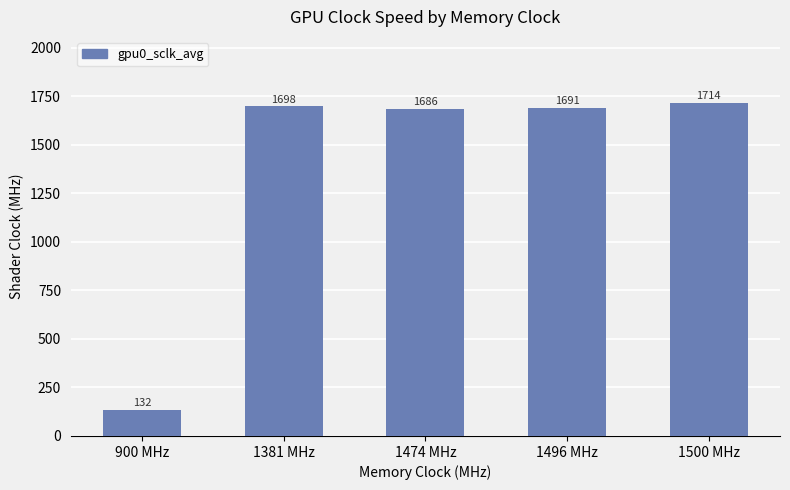

What position from the right is 1500 MHz?

1